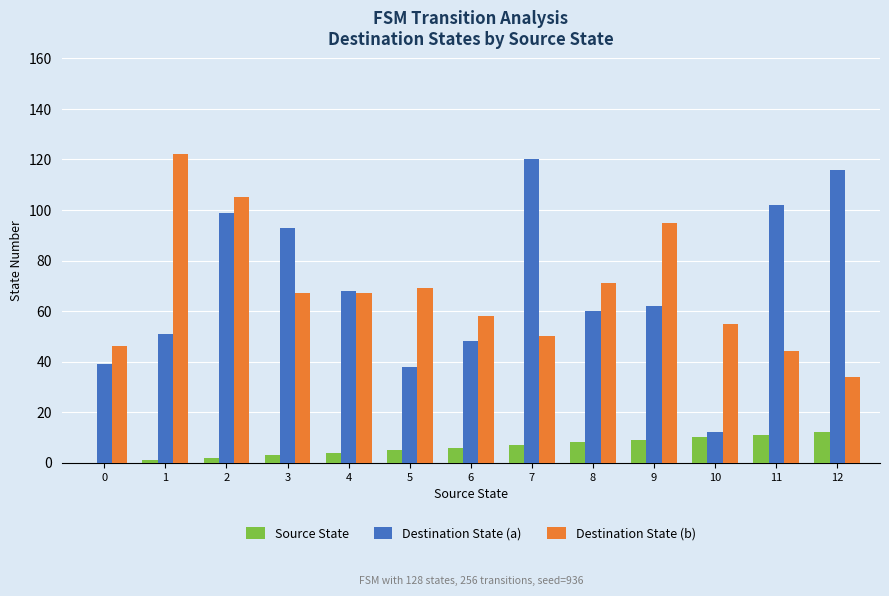

Which series changed the most between 5 and 8?

Destination State (a)